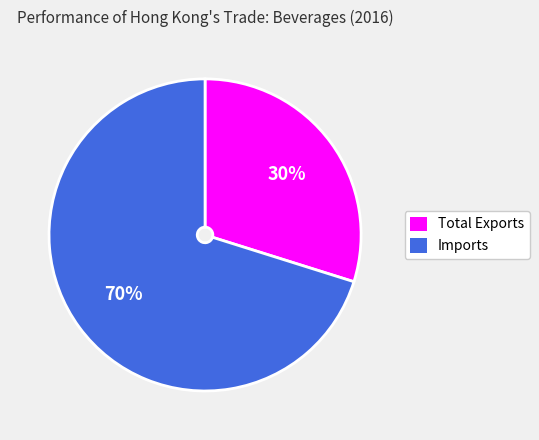

Combined, do Imports and Total Exports account for over 50%?

Yes